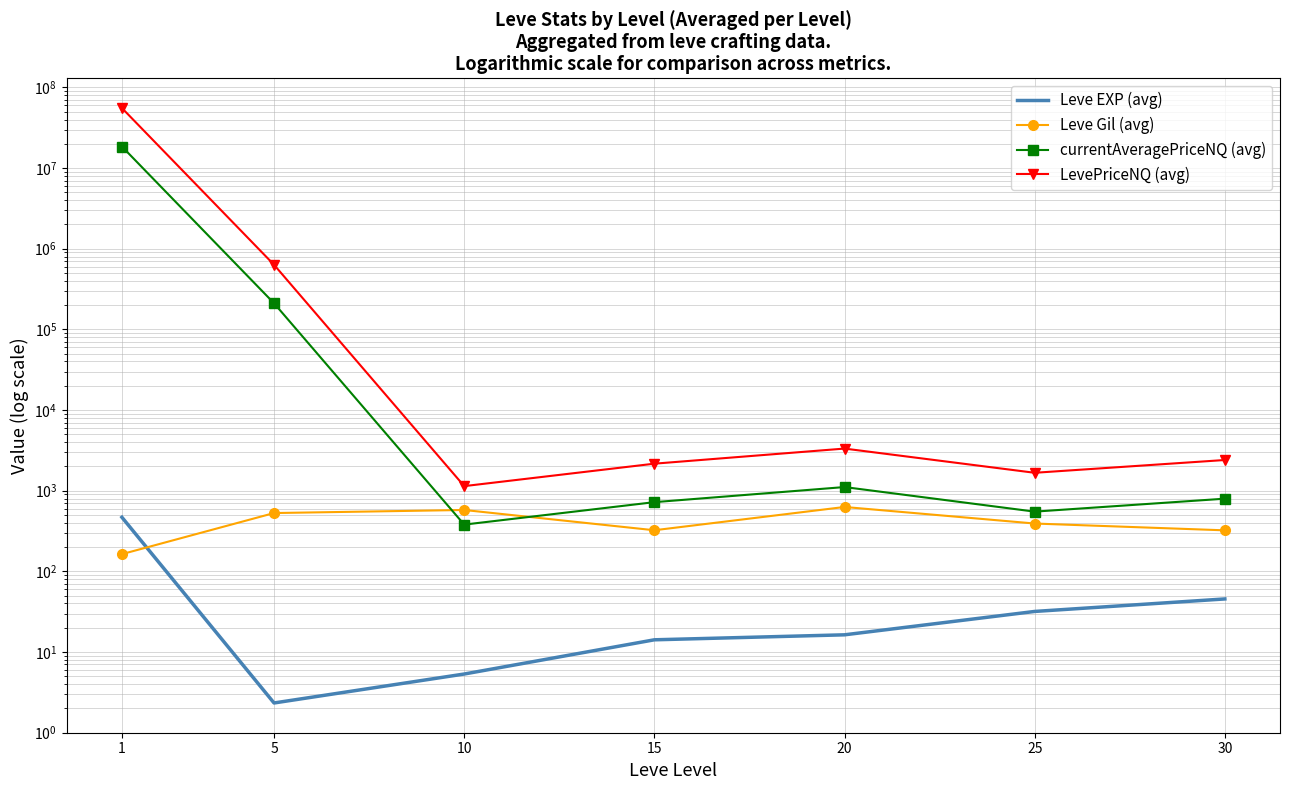

Which series changed the most between 15 and 30?

LevePriceNQ (avg)